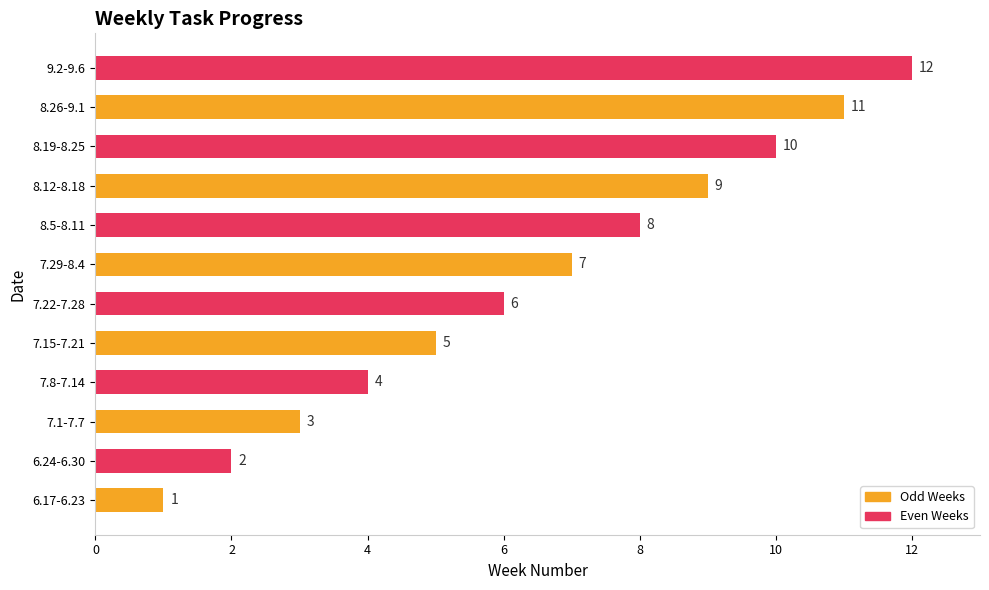

What is the difference between the second highest and minimum values?

10